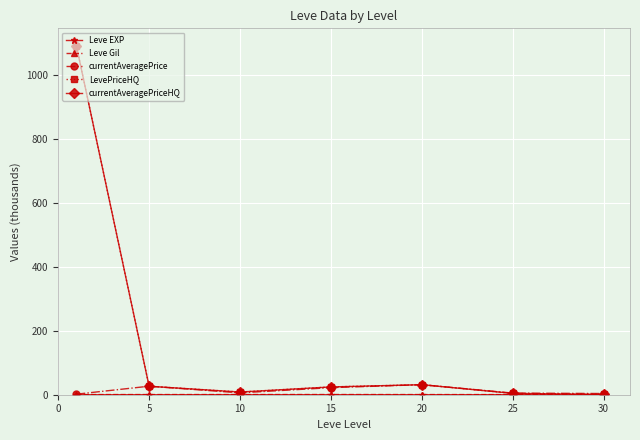

Is this an area chart (filled region under the line)?

No